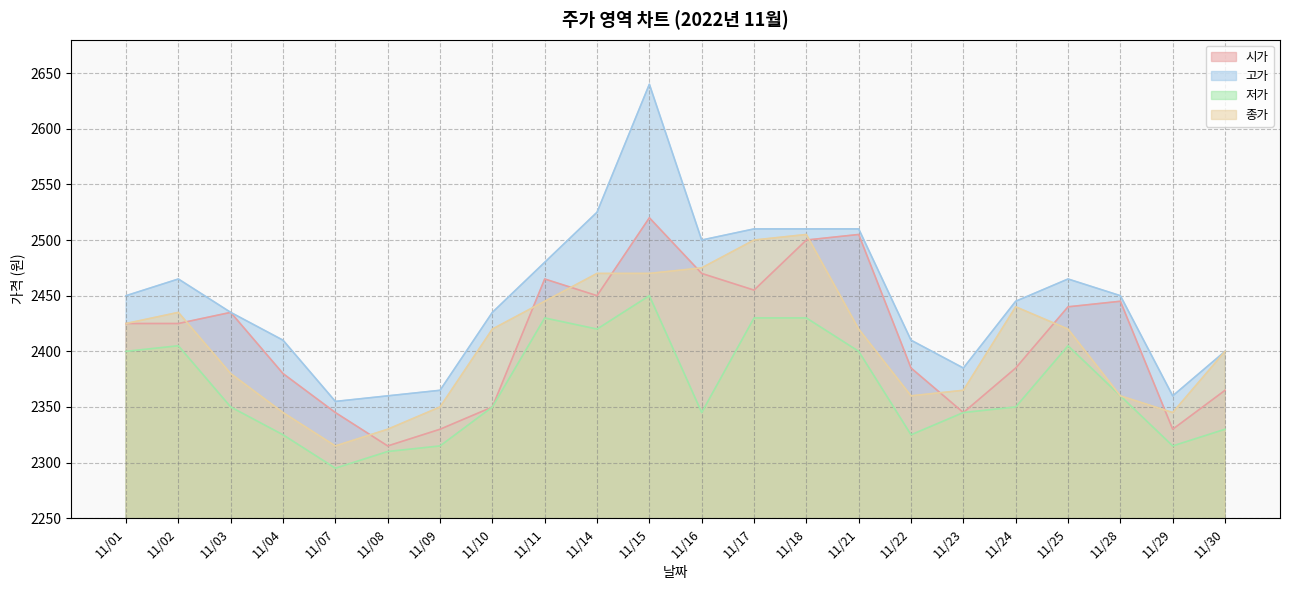

Reading right to left, list all the values displayed in this chart.

시가: 2365	2330	2445	2440	2385	2345	2385	2505	2500	2455	2470	2520	2450	2465	2350	2330	2315	2345	2380	2435	2425	2425
고가: 2400	2360	2450	2465	2445	2385	2410	2510	2510	2510	2500	2640	2525	2480	2435	2365	2360	2355	2410	2435	2465	2450
저가: 2330	2315	2360	2405	2350	2345	2325	2400	2430	2430	2345	2450	2420	2430	2350	2315	2310	2295	2325	2350	2405	2400
종가: 2400	2345	2360	2420	2440	2365	2360	2420	2505	2500	2475	2470	2470	2445	2420	2350	2330	2315	2345	2380	2435	2425